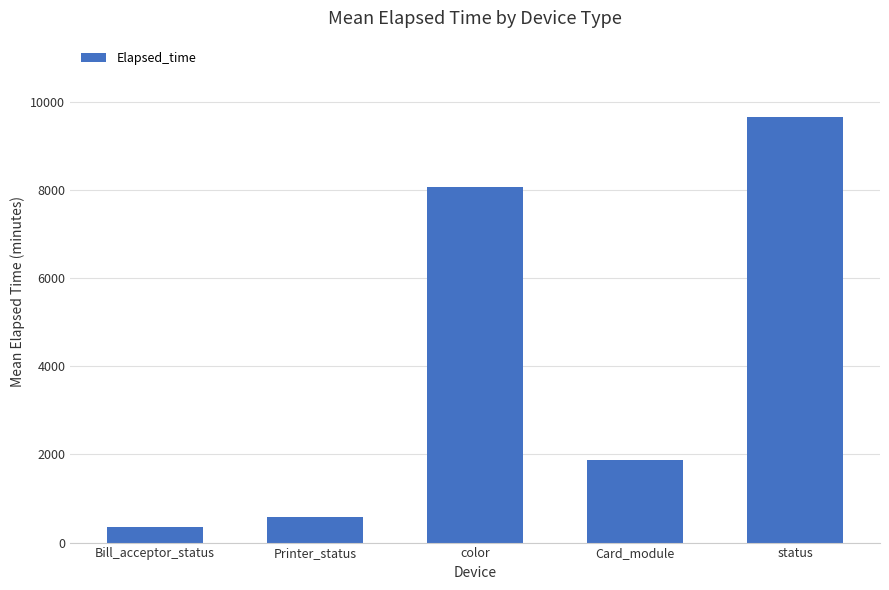

What is the minimum value shown in the chart?

362.3